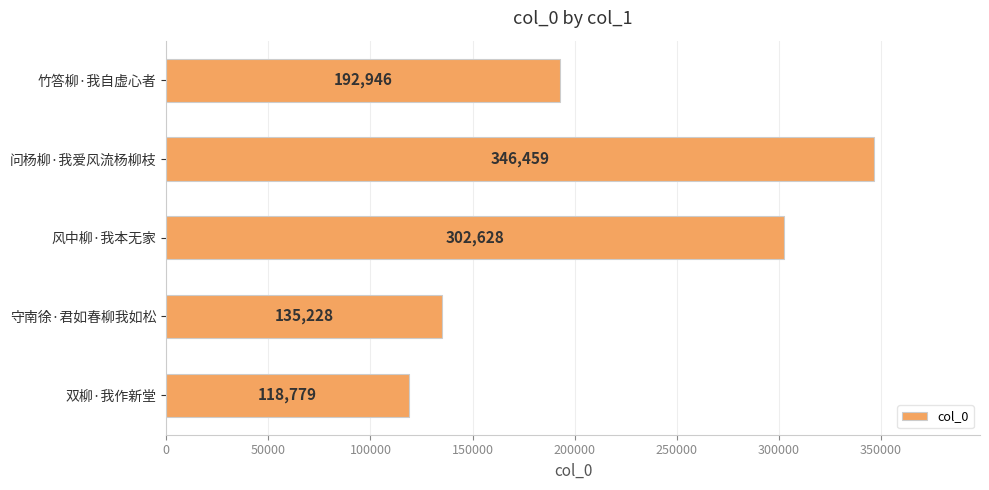

List the labels in order of value, smallest first.

双柳·我作新堂, 守南徐·君如春柳我如松, 竹答柳·我自虚心者, 风中柳·我本无家, 问杨柳·我爱风流杨柳枝